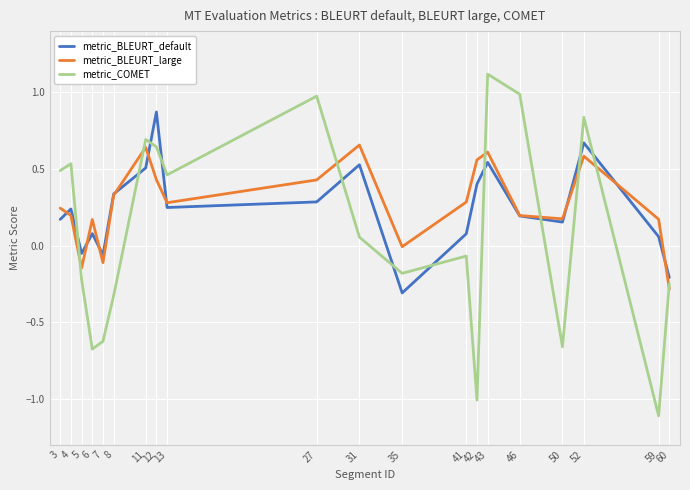

At which category is the sum across all series the highest?

43